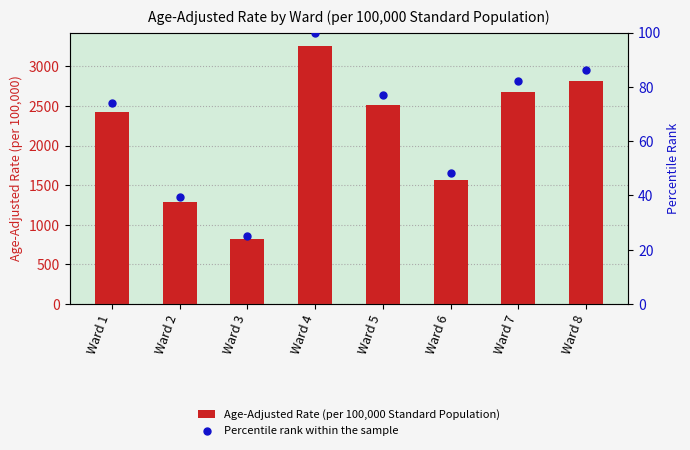

At which category is the sum across all series the highest?

Ward 4